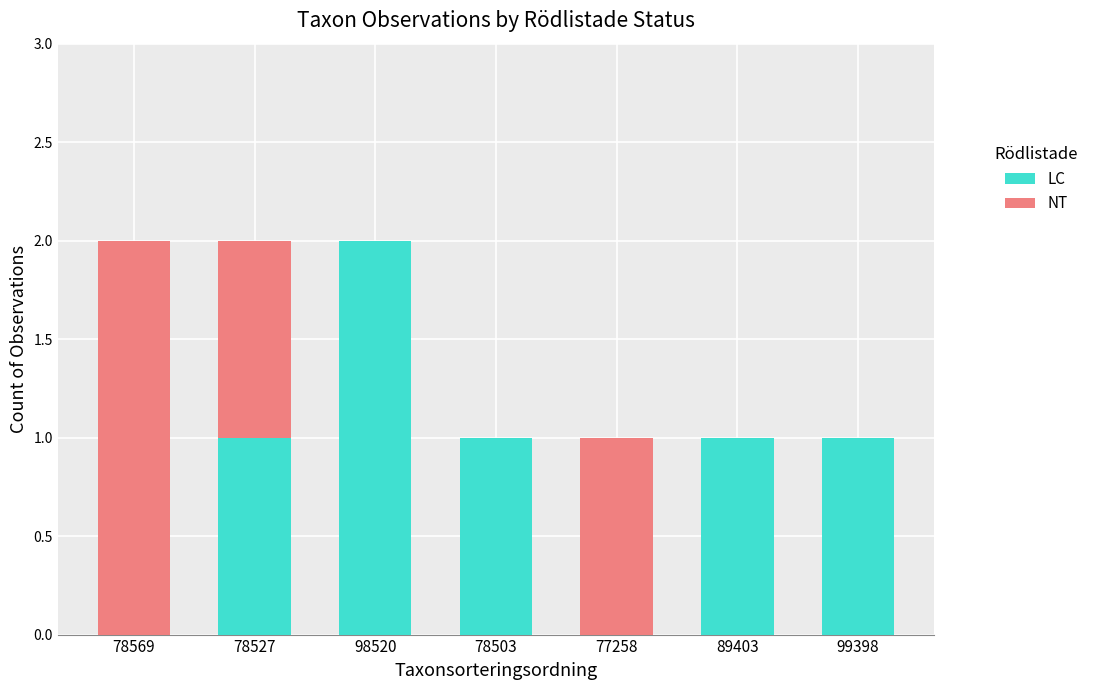

Reading left to right, transcribe the values for LC.

78569=0	78527=1	98520=2	78503=1	77258=0	89403=1	99398=1